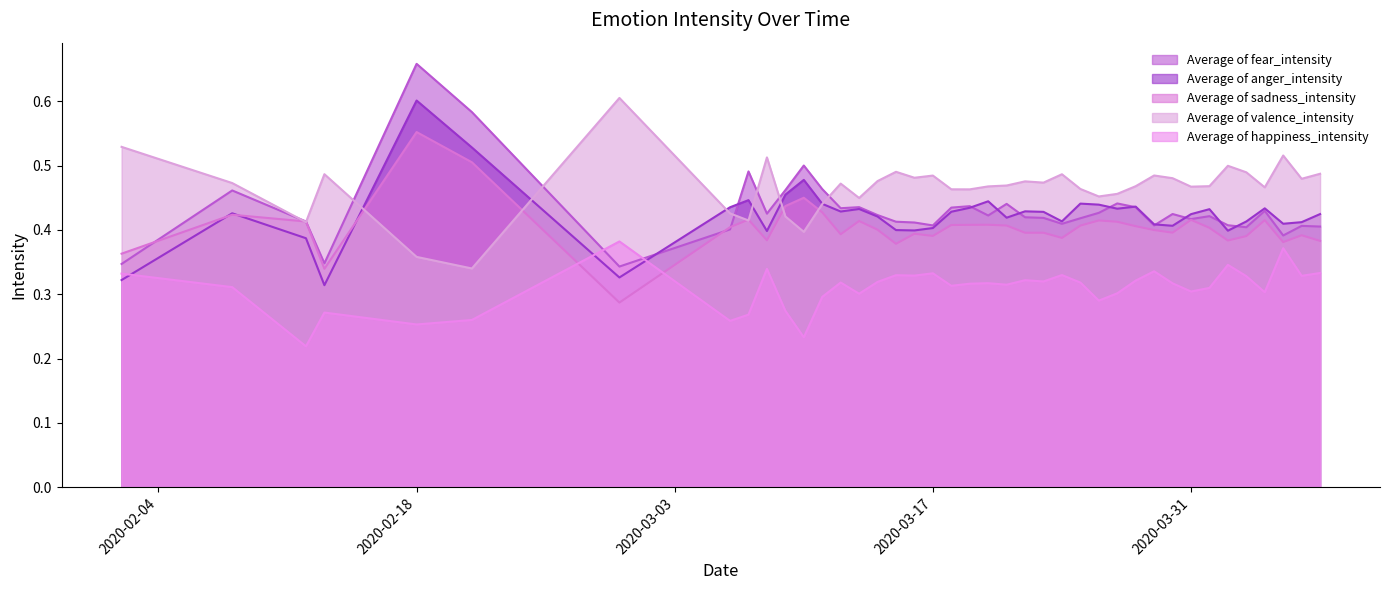

Which category has the lowest value in the Average of happiness_intensity series?

2020-02-12